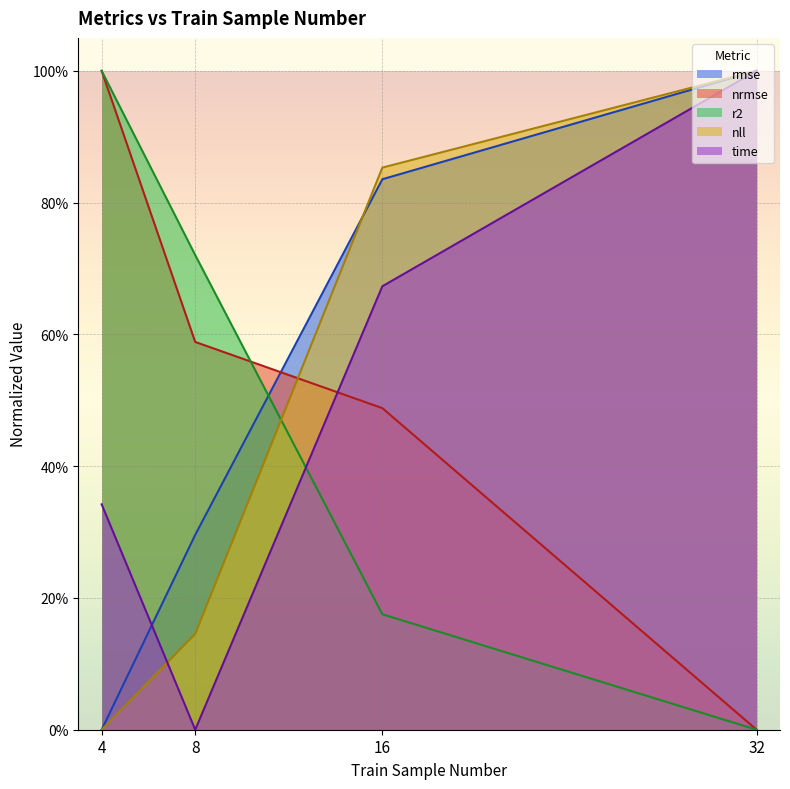

Is it true that r2 equals 1.0 at 4?

True